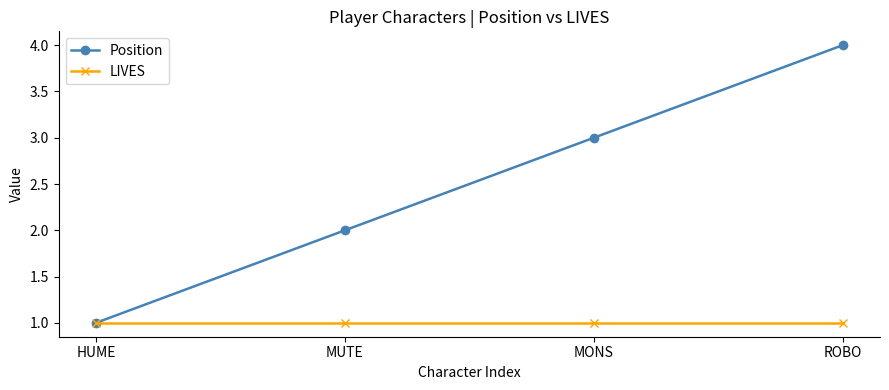

How many data points does each series have?

4